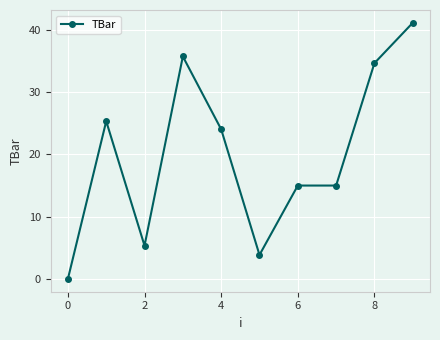

True or false: the data has more than 1 interior local peaks.

True